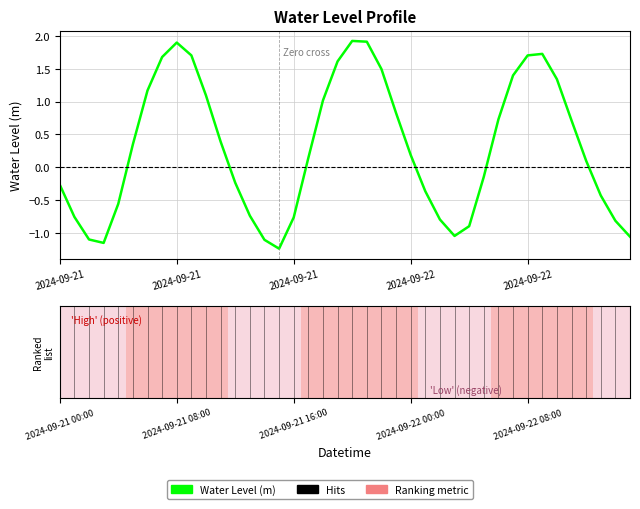

What is the difference between the maximum and minimum values?

3.2